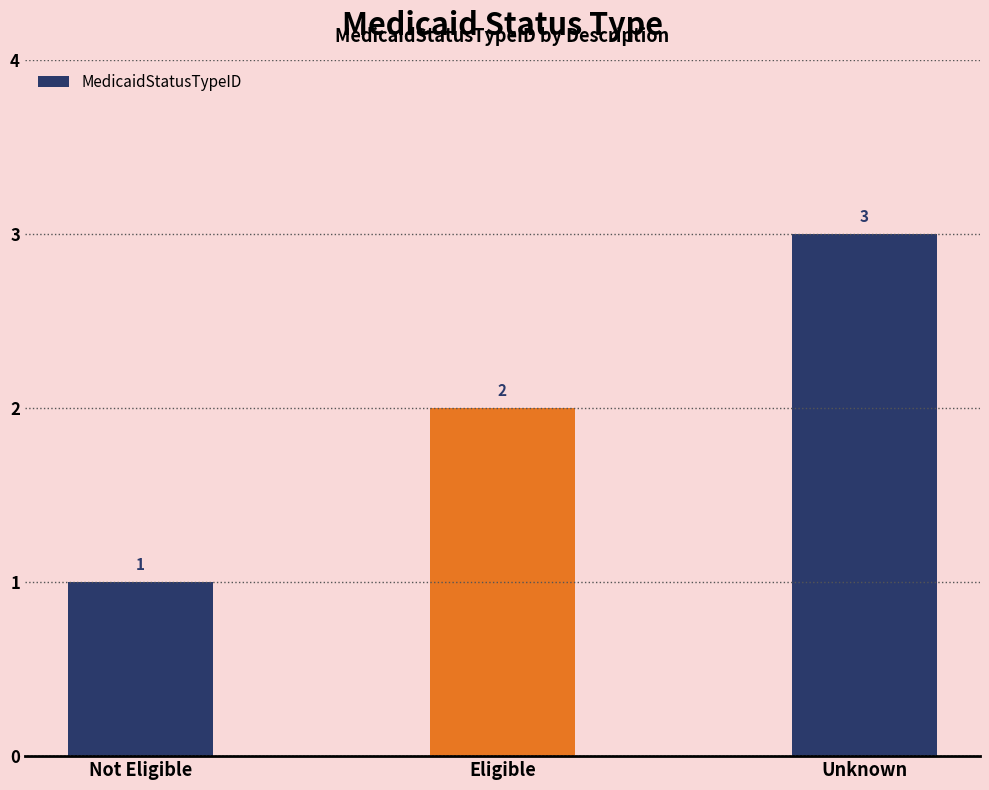

True or false: the data shows 1 at Unknown.

False